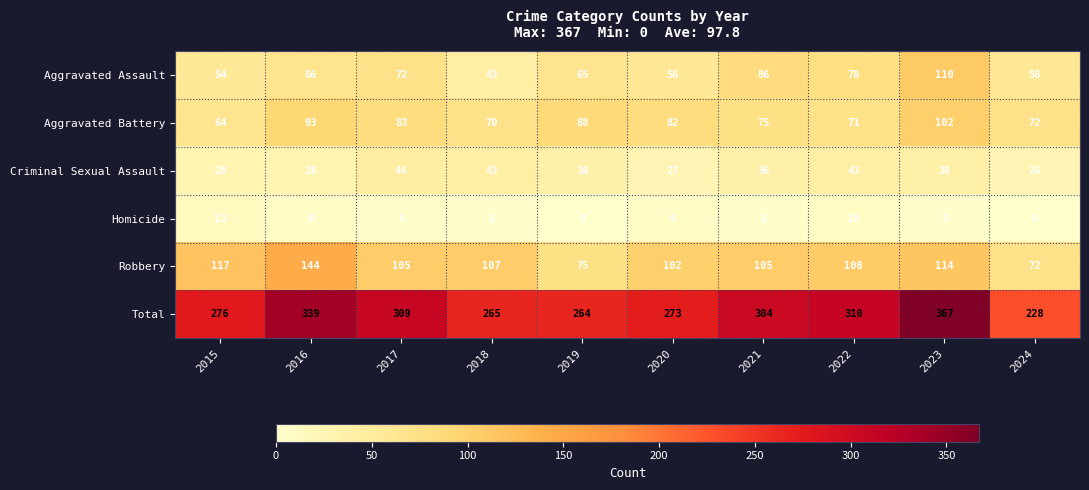

The Robbery series shows 117 at 2015. True or false?

True